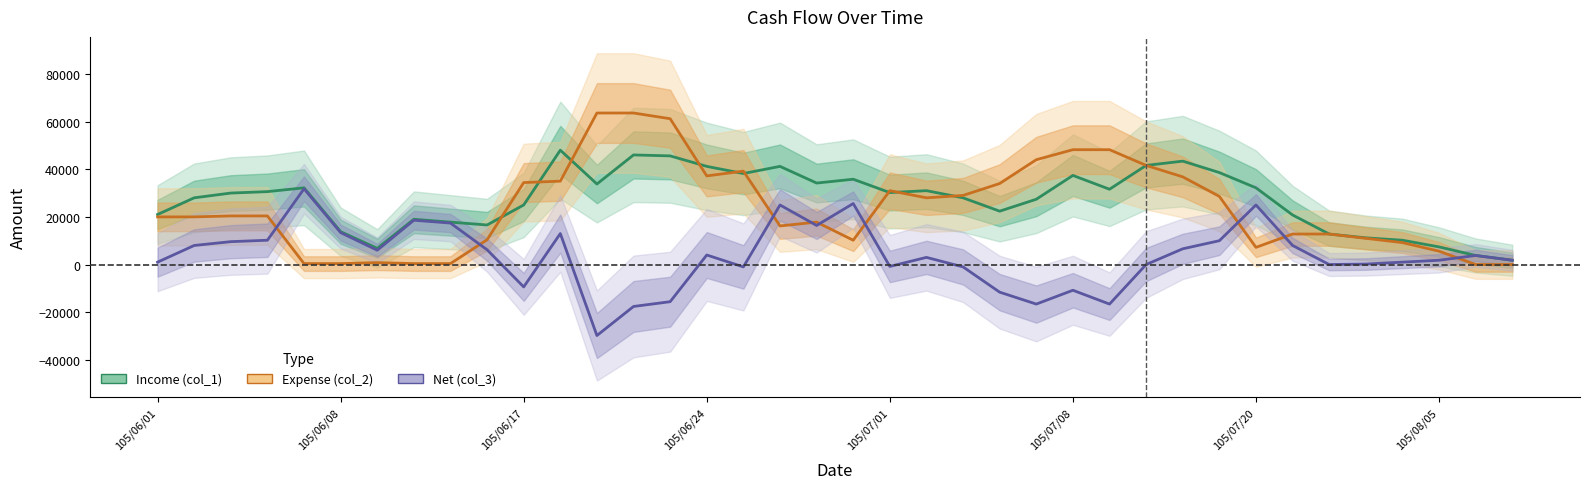

What is the label of the 6th point from the left?

105/06/08